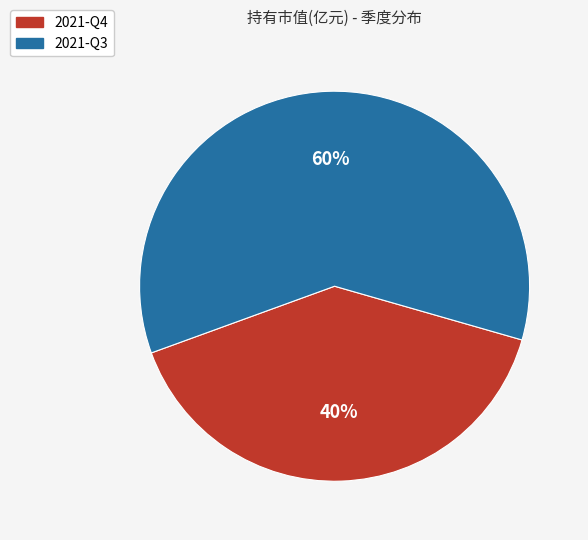

Do 2021-Q4 and 2021-Q3 together represent more than half of the pie?

Yes